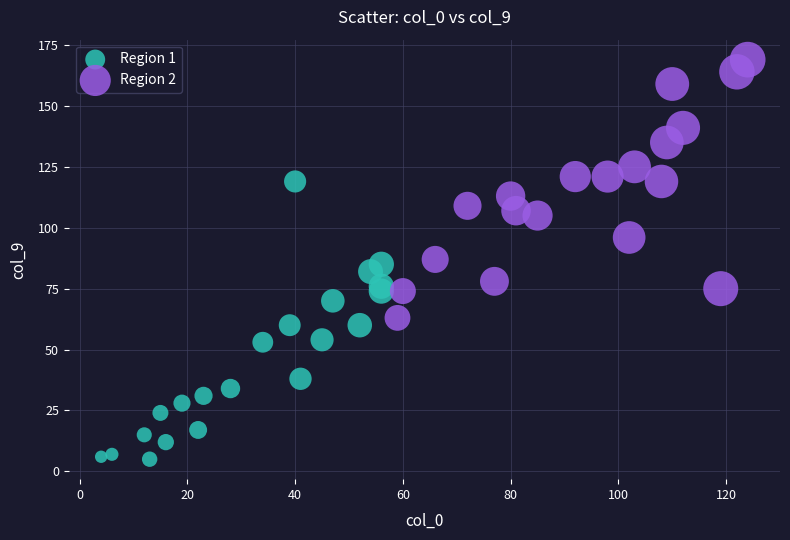

Which series contains the lowest Y value?

Region 1